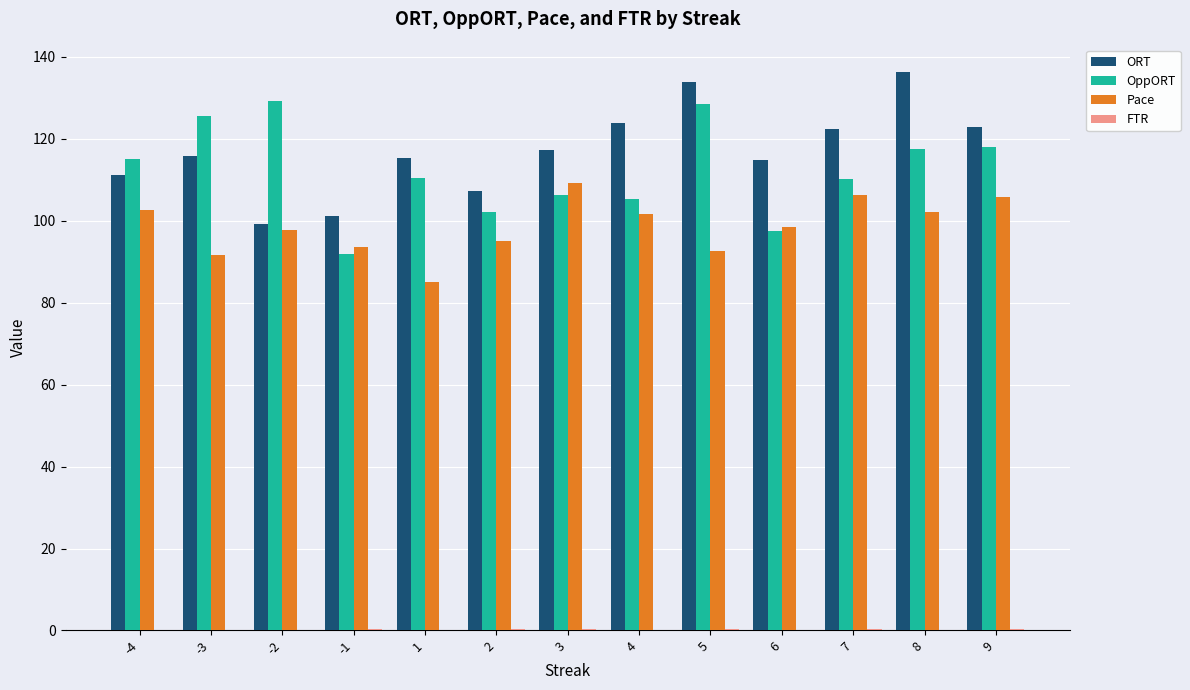

Is it true that OppORT equals 91.8 at -1?

True